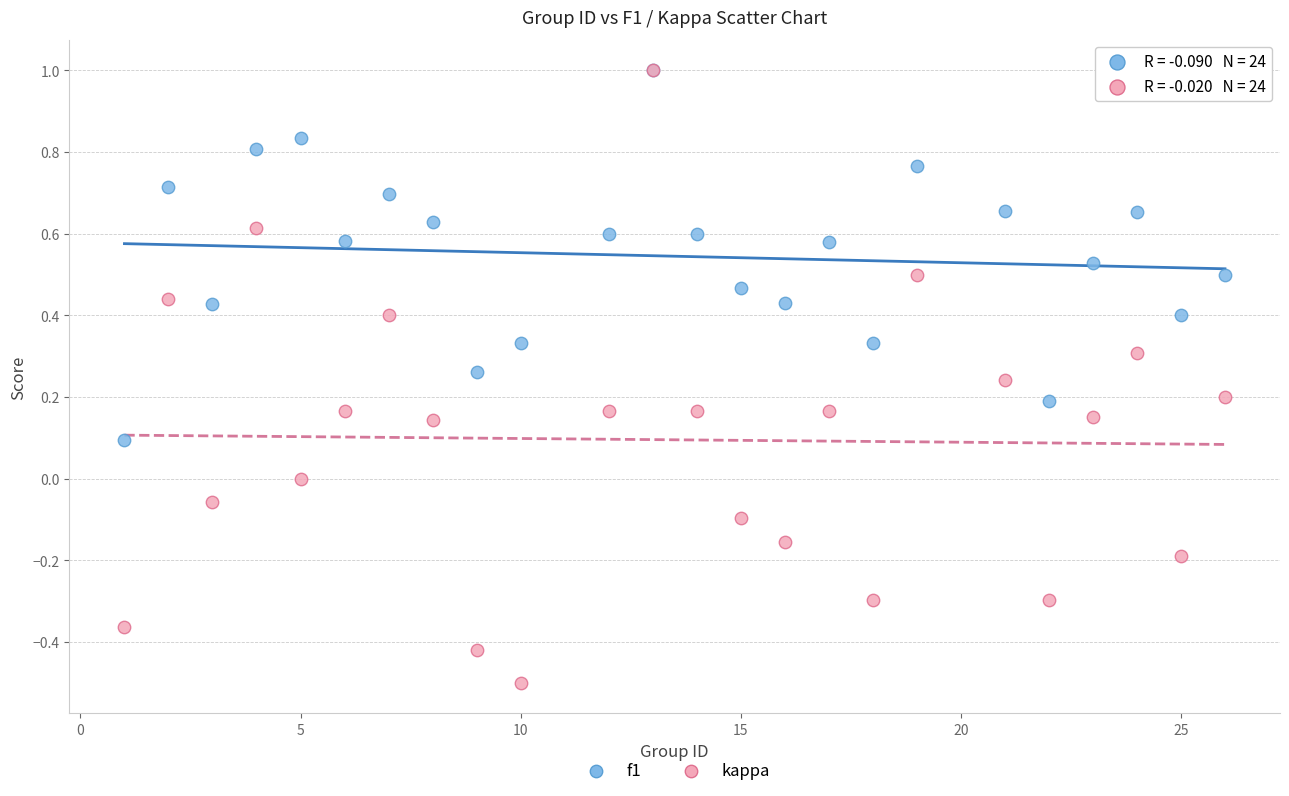

What are all the series names shown in the legend?

f1, kappa